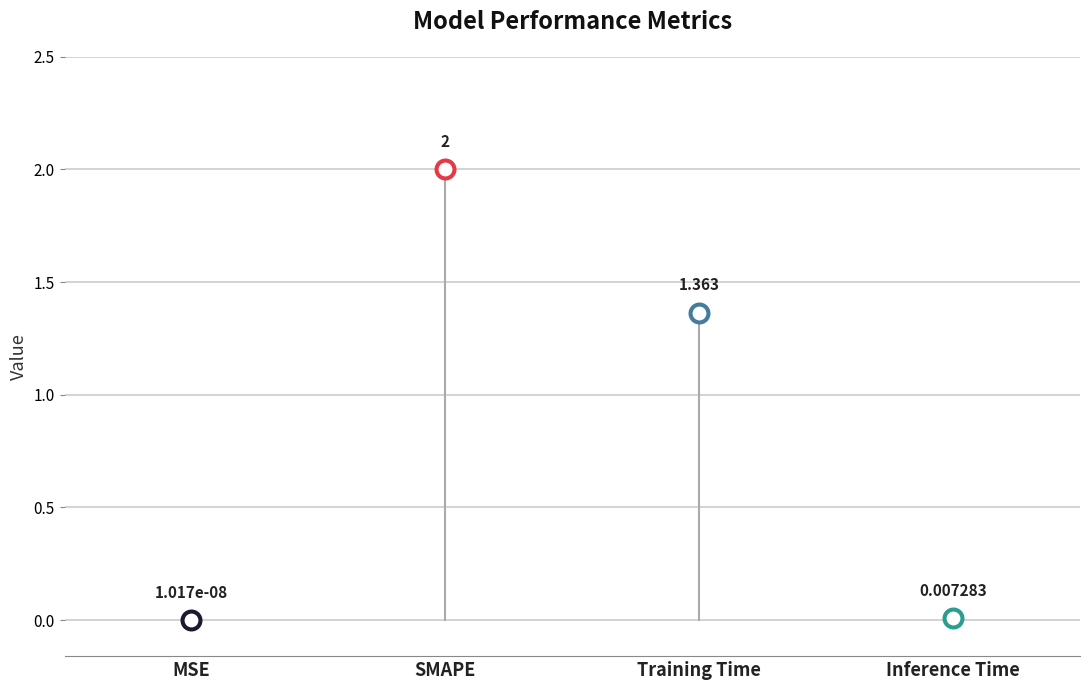

What is the change in value from SMAPE to Training Time?

-0.6